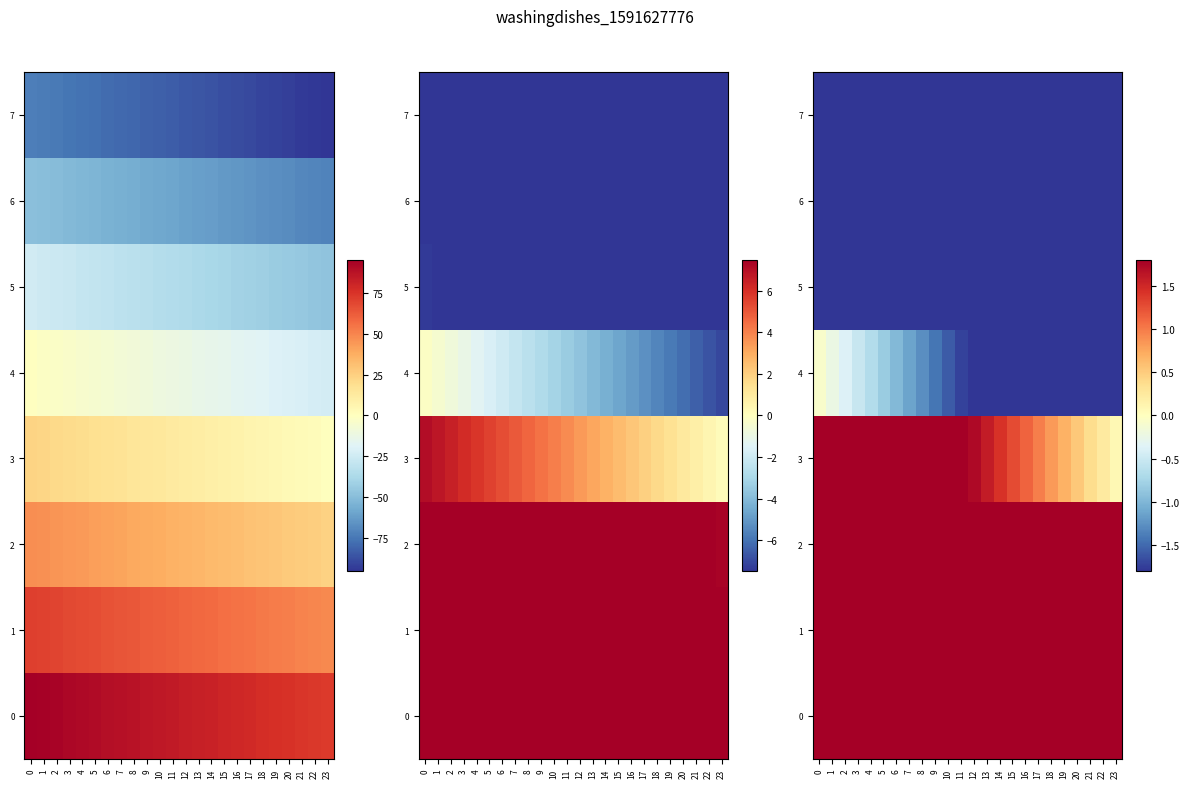

Is it true that row_2 equals 3.4 at 8?

False